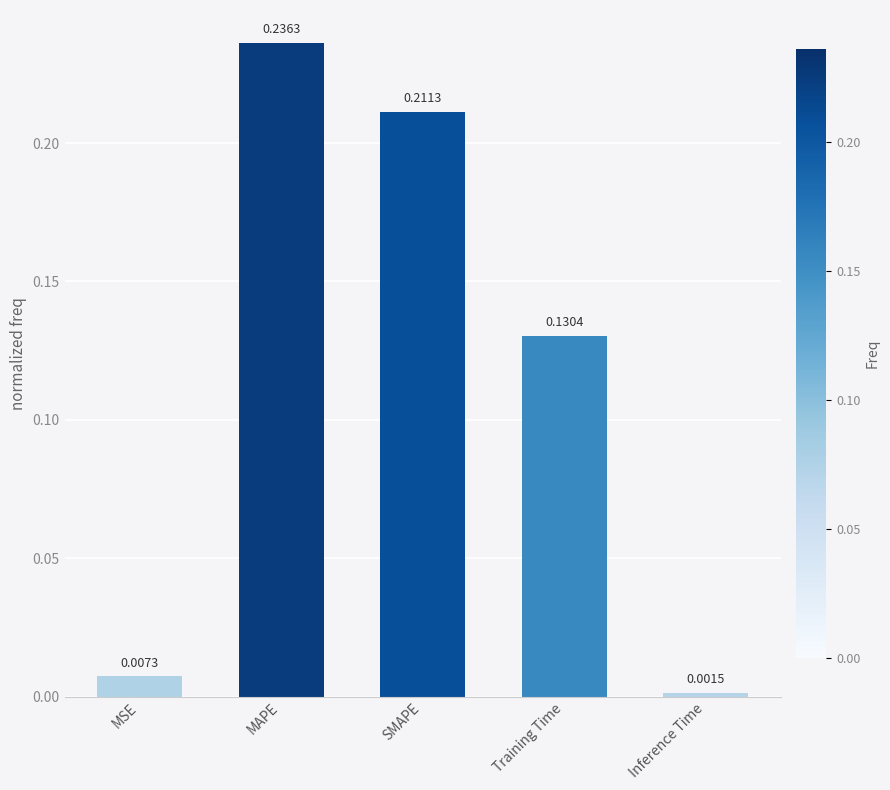

What is the change in value from SMAPE to Training Time?

-0.1